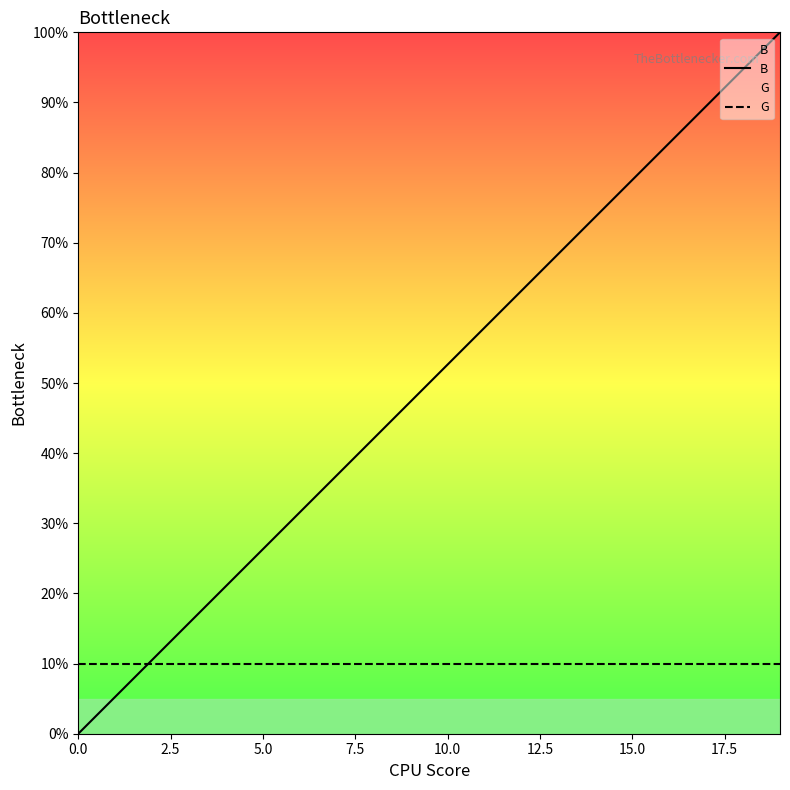

What is the maximum value shown in the chart?

100.0